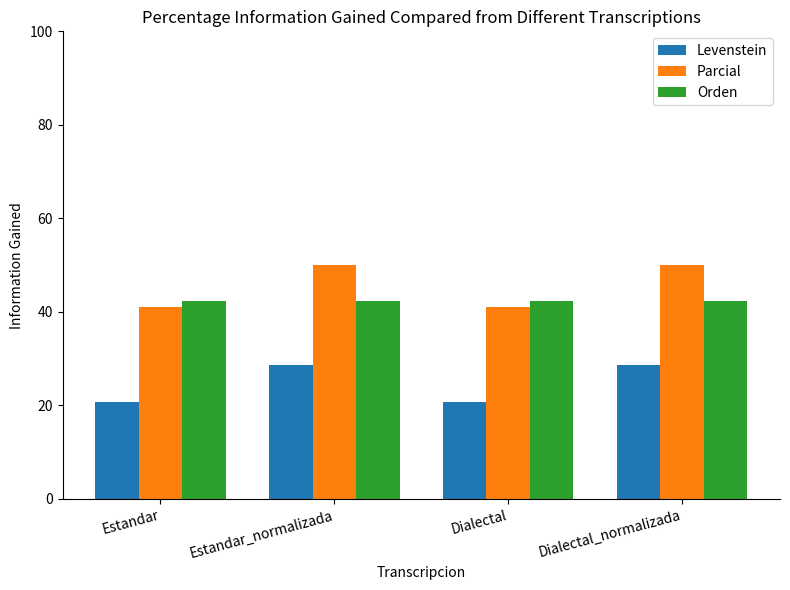

What is the label of the 1st bar from the left?

Estandar